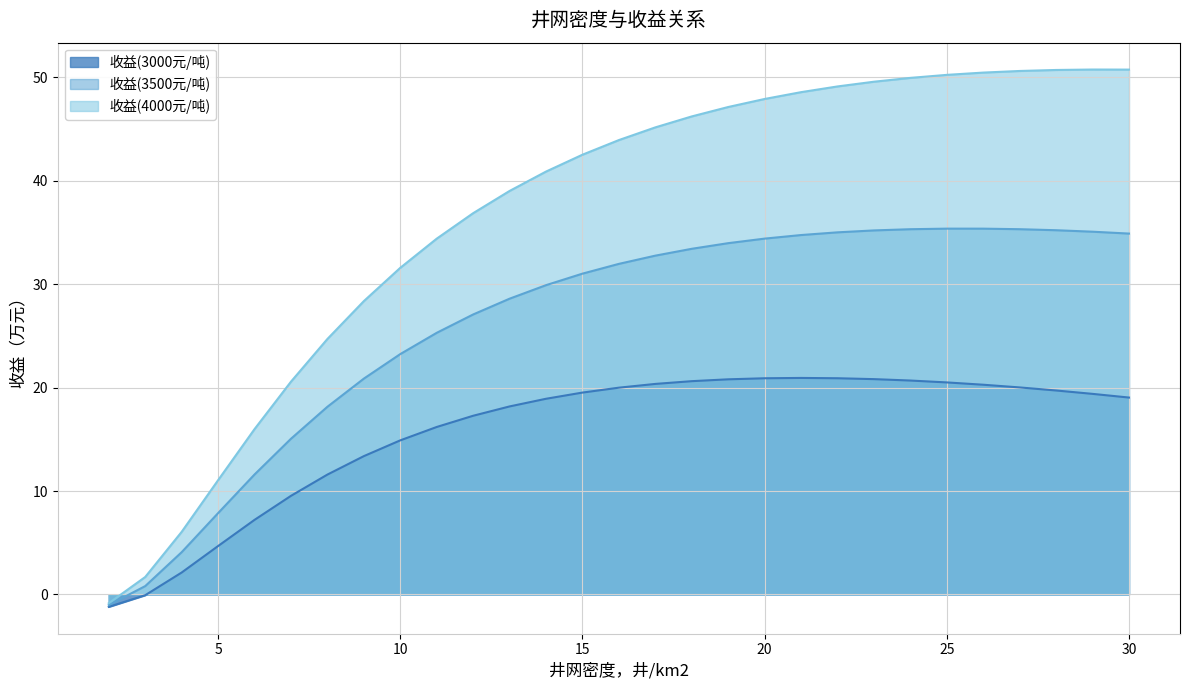

In 收益(4000元/吨), how many points are higher than both neighbors (excluding endpoints)?

1